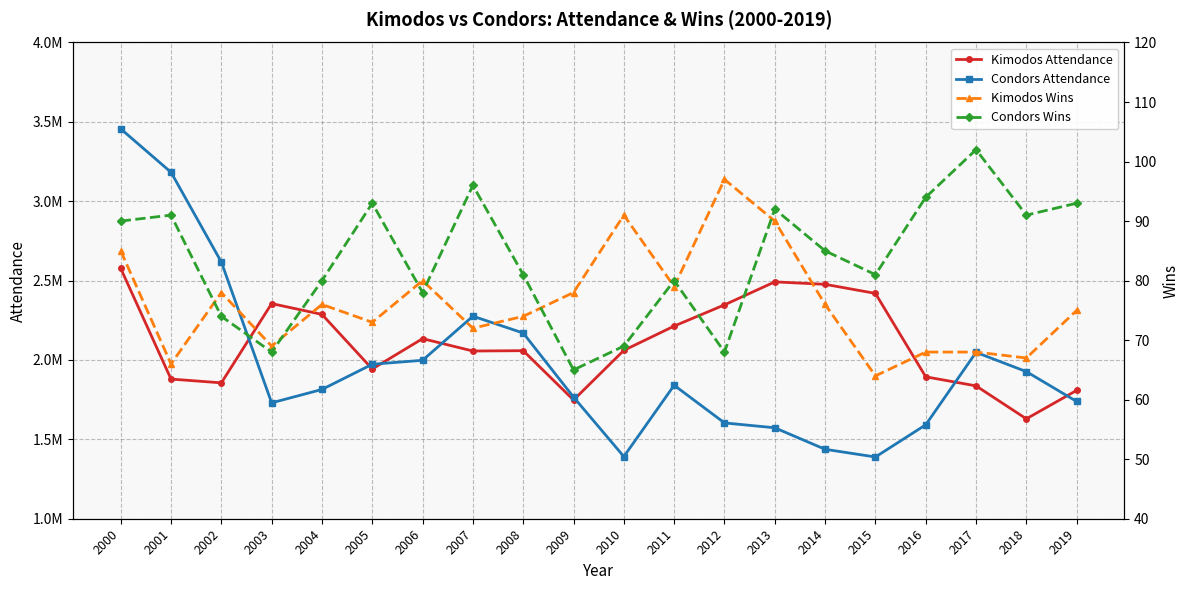

What are all the series names shown in the legend?

Kimodos Attendance, Condors Attendance, Kimodos Wins, Condors Wins